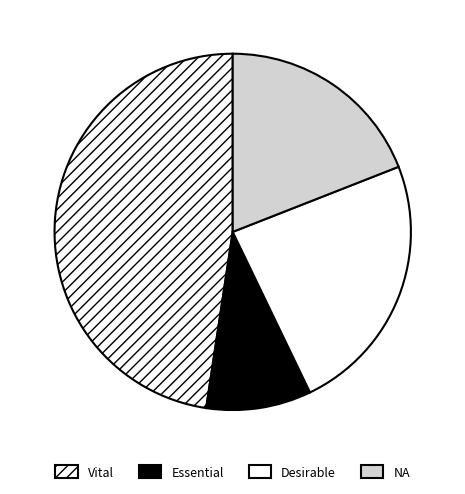

Is NA the majority of the pie?

No